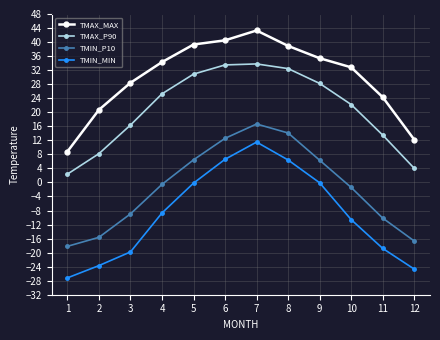

What is the value of the TMIN_MIN point at the 2nd from the left?

-23.7